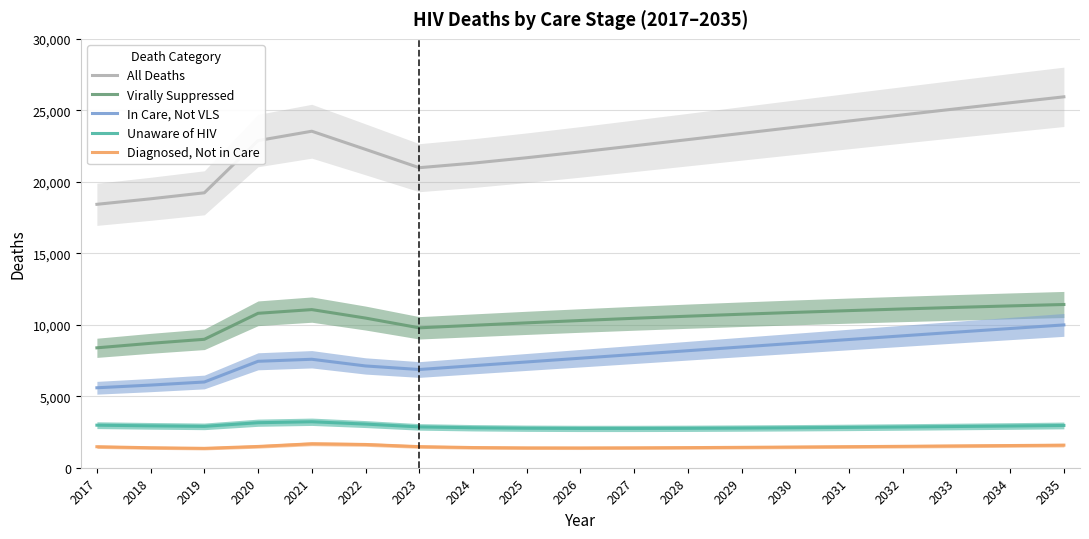

Reading right to left, list all the values displayed in this chart.

All Deaths: 25944	25529	25109	24682	24253	23820	23386	22951	22518	22092	21684	21305	20987	22269	23538	22884	19231	18811	18426
Virally Suppressed: 11418	11320	11216	11106	10990	10867	10737	10600	10454	10298	10134	9961	9786	10469	11061	10802	8984	8702	8388
In Care, Not VLS: 9990	9738	9484	9227	8969	8709	8448	8186	7923	7661	7399	7136	6870	7119	7587	7445	5997	5781	5593
Unaware of HIV: 2957	2919	2884	2851	2821	2795	2774	2758	2749	2749	2763	2796	2856	3054	3215	3149	2894	2930	2976
Diagnosed, Not in Care: 1579	1552	1525	1498	1473	1449	1427	1407	1392	1384	1388	1412	1475	1627	1675	1488	1356	1398	1469